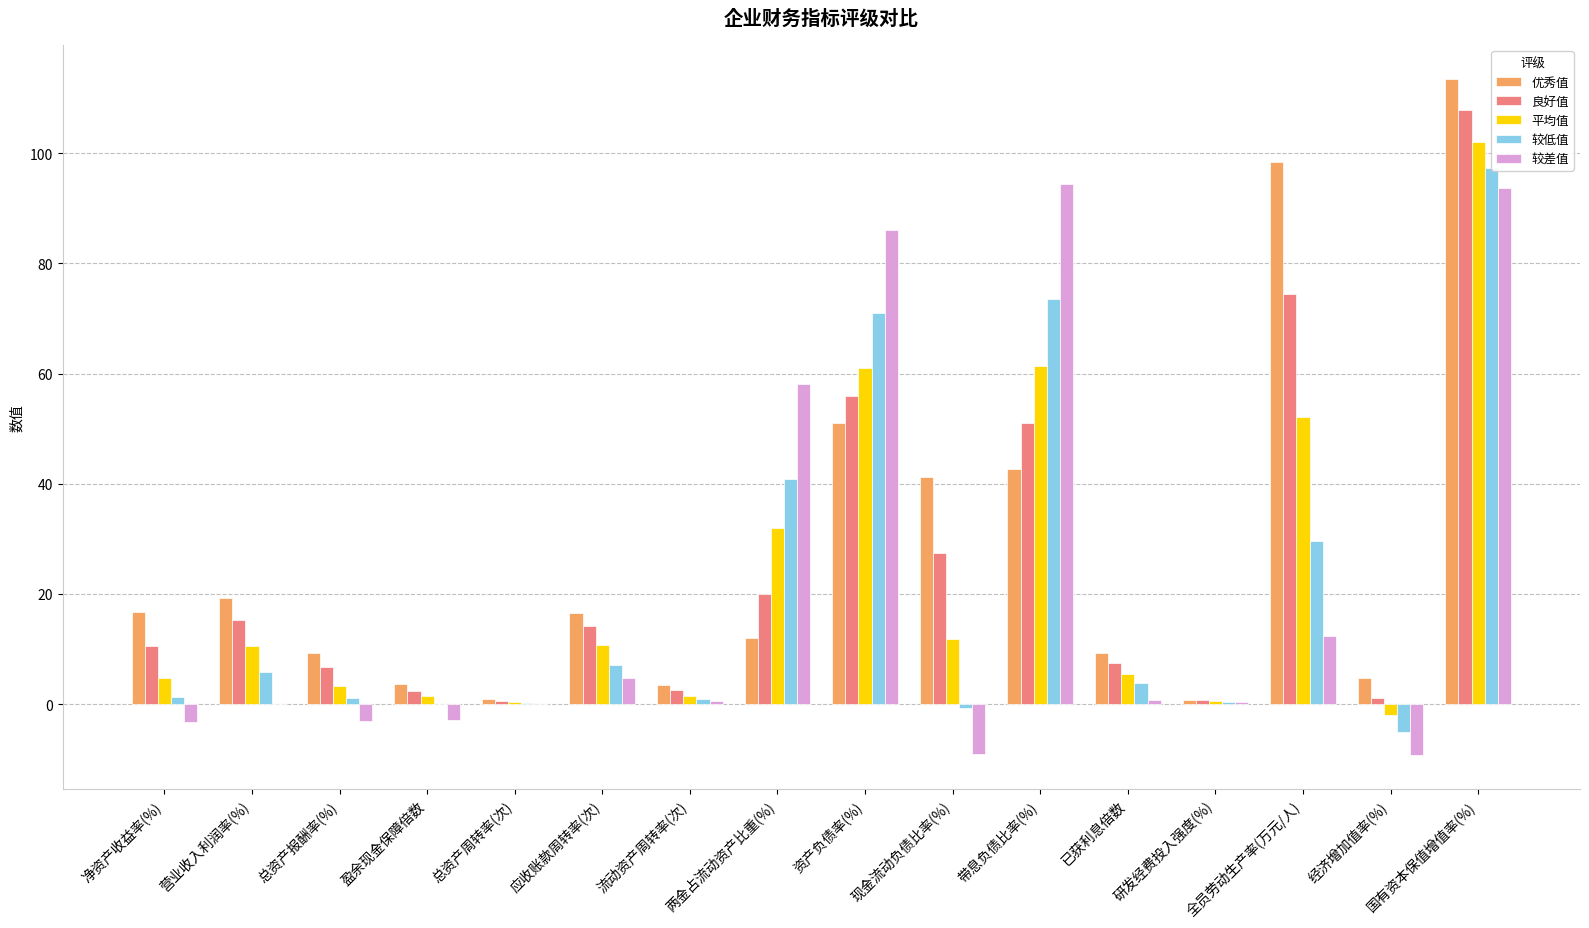

At which label is 平均值 closest to 50?

全员劳动生产率(万元/人)